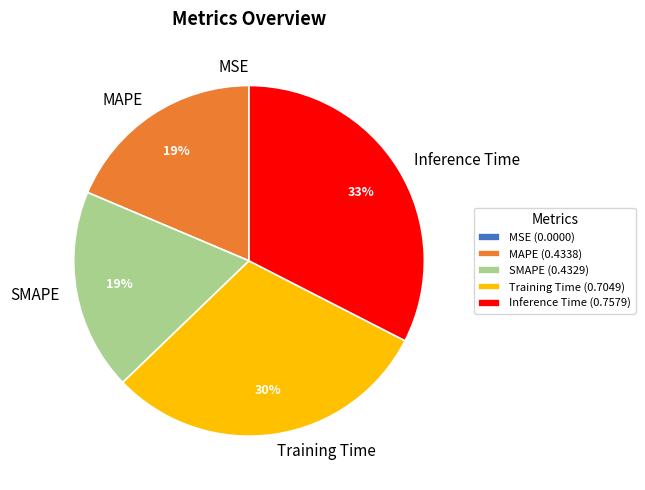

To the nearest percent, what is the average slice percentage?

20%